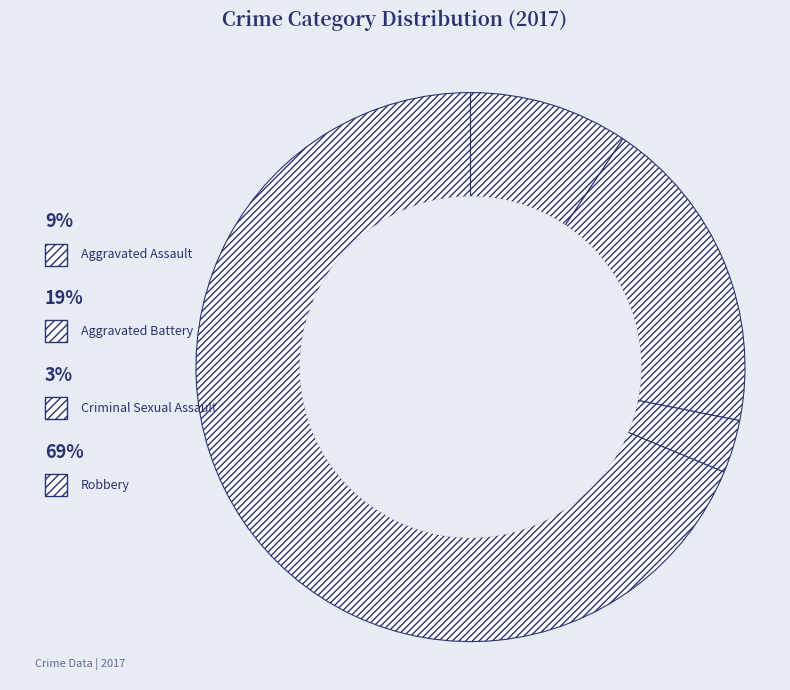

Is there any slice that represents more than half of the pie?

Yes